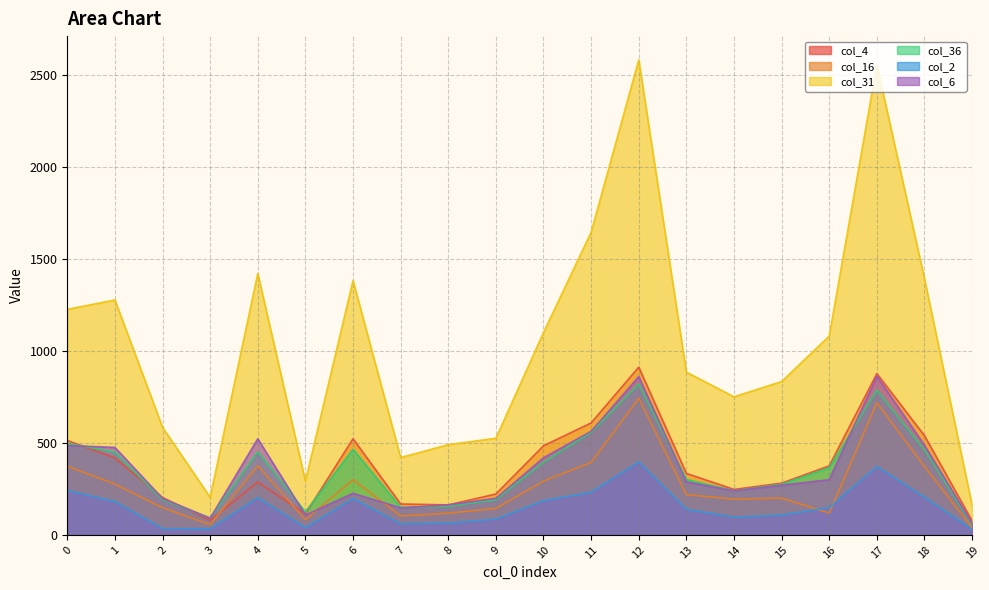

Rank the categories by col_36 value from highest to lowest.

12, 17, 11, 0, 6, 18, 4, 1, 10, 16, 13, 15, 14, 2, 9, 8, 7, 5, 3, 19